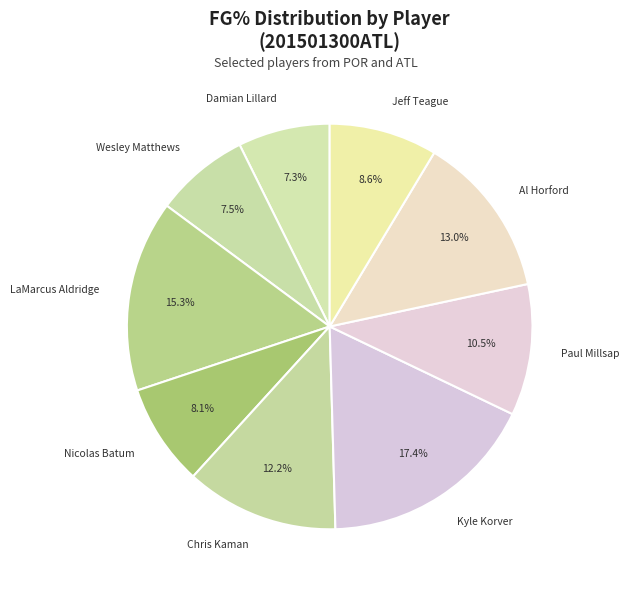

Which category has the biggest portion of the pie?

Kyle Korver